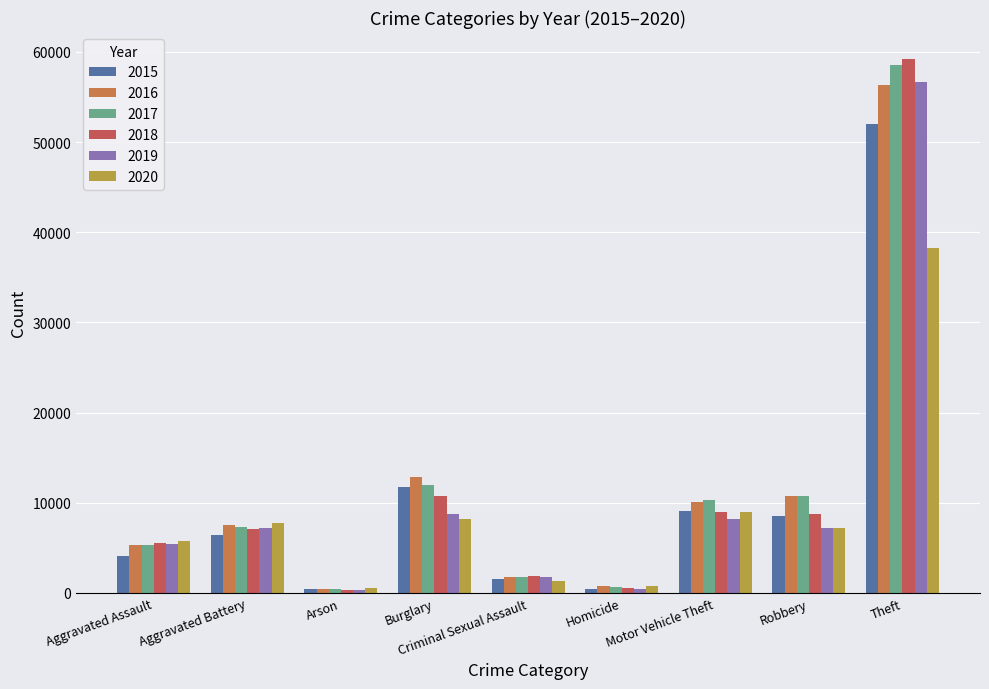

What is the difference between the 2020 values at Aggravated Assault and Homicide?

5053